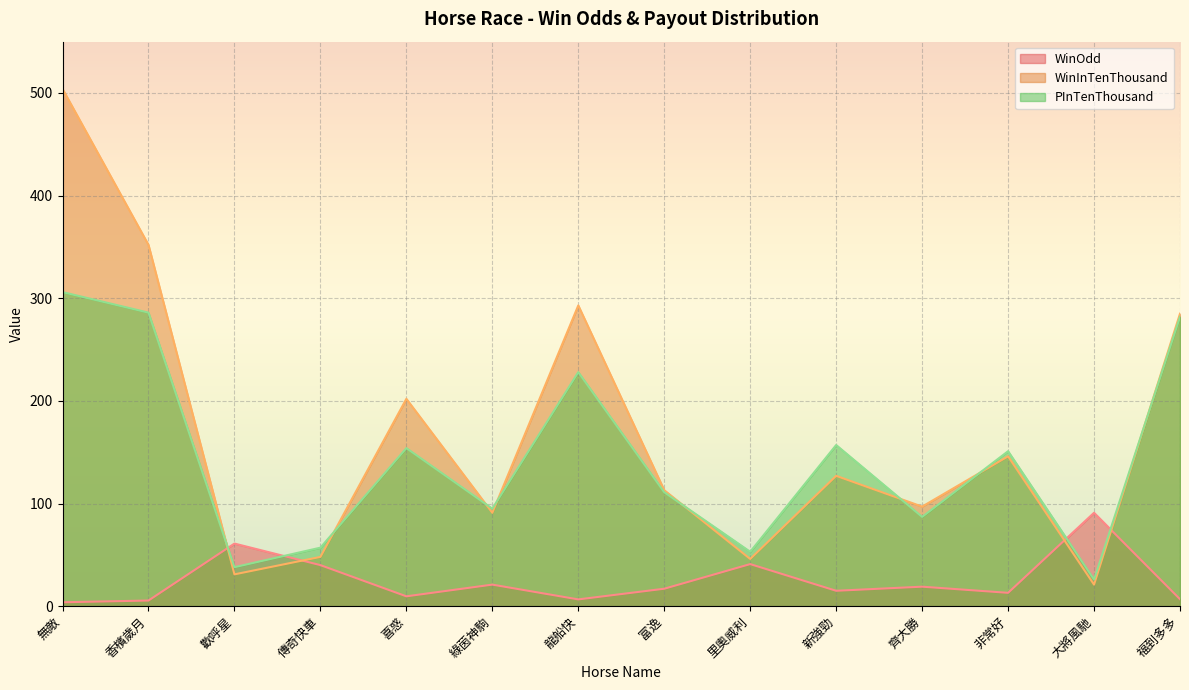

What is the difference between the PInTenThousand line values at 無敵 and 喜惑?

152.0